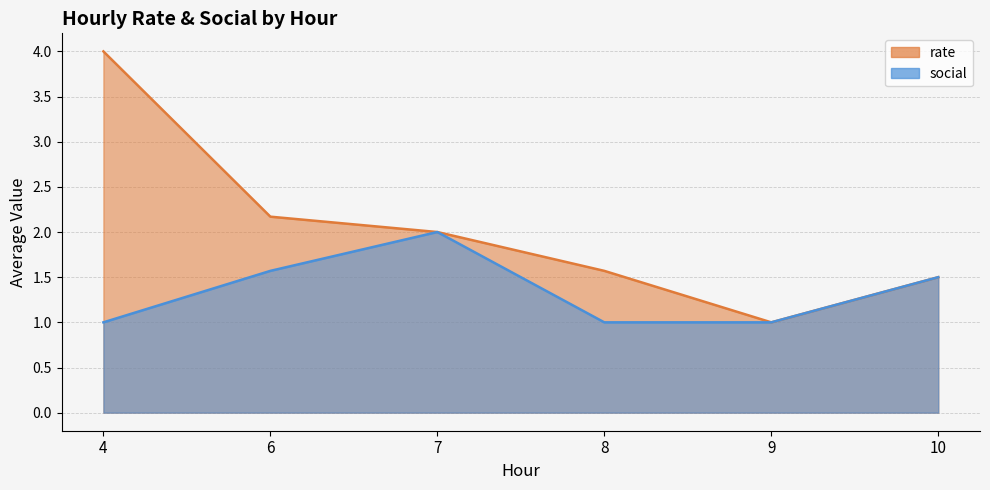

What are all the series names shown in the legend?

rate, social